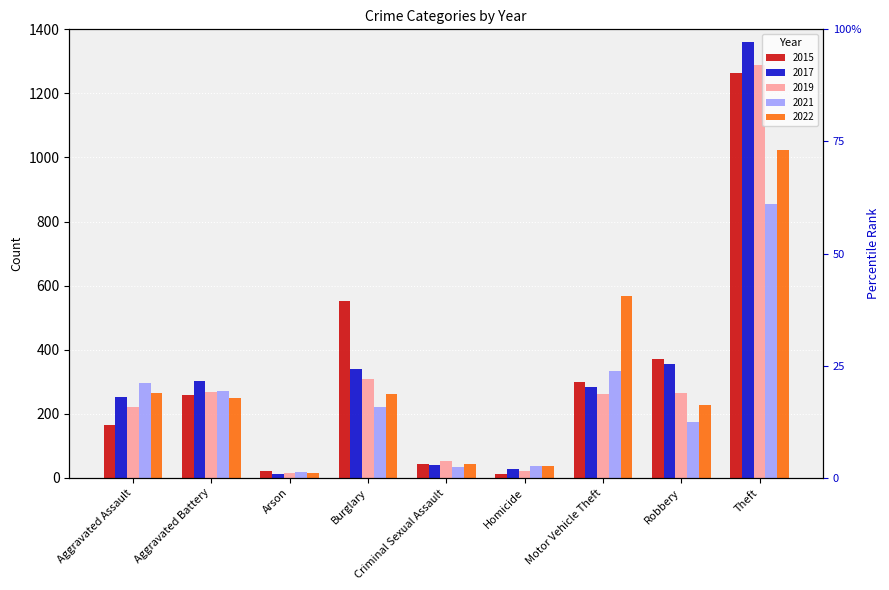

Is the value of 2022 at Arson greater than the value of 2017 at Aggravated Assault?

No